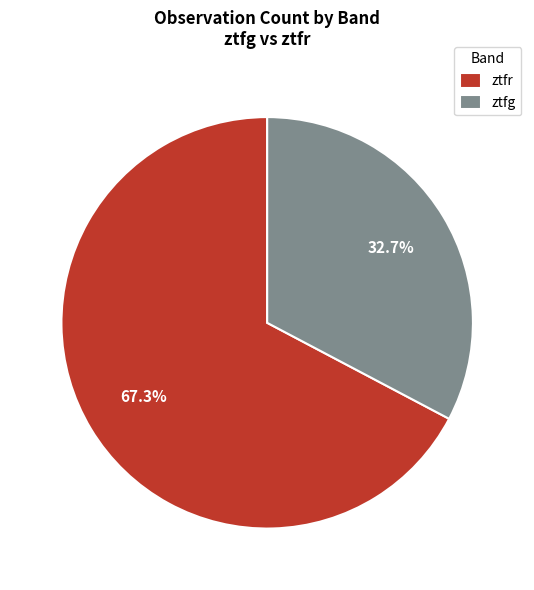

What is the largest slice in the pie chart?

ztfr